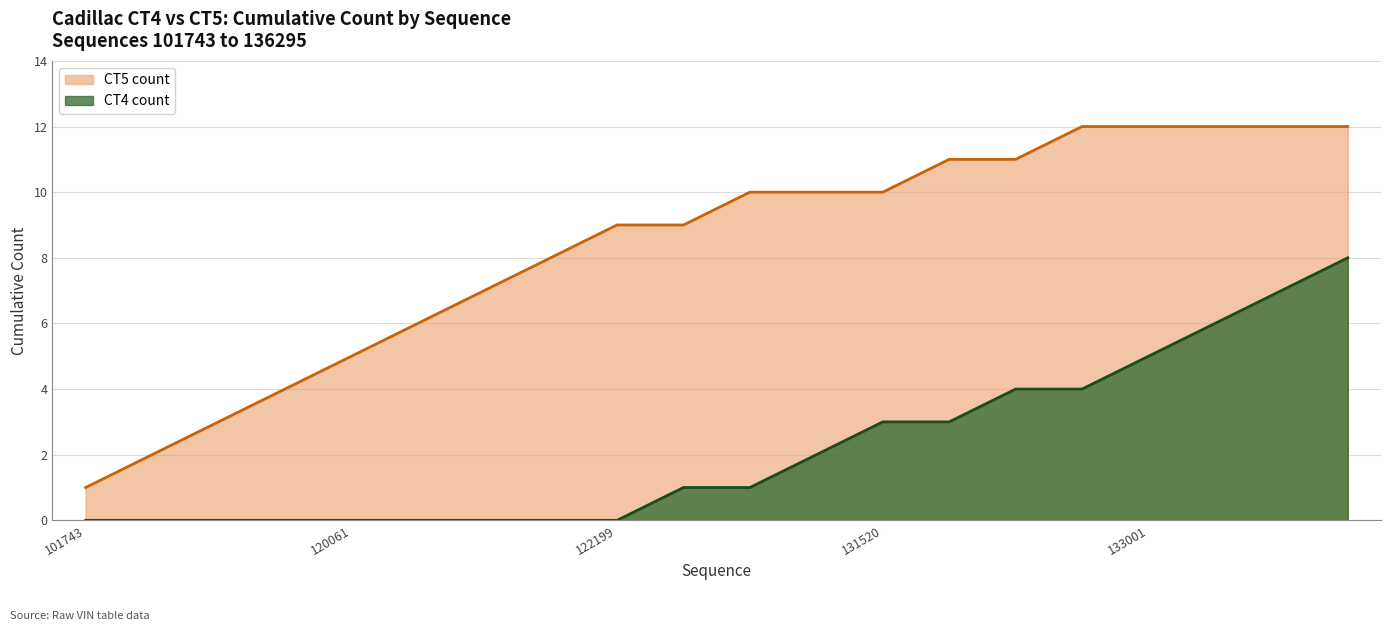

The value at 134615 is 12. True or false?

True